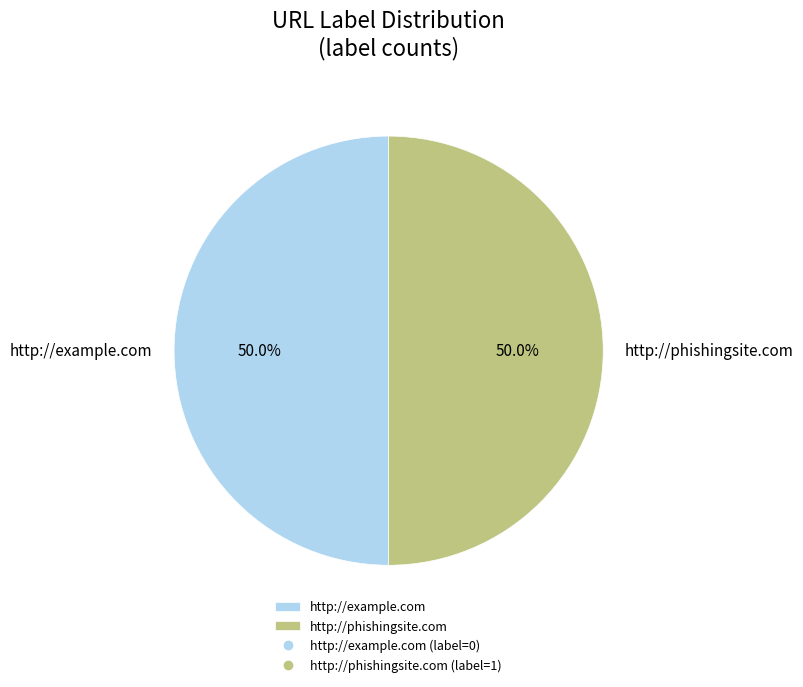

To the nearest percent, what is the difference between the largest and smallest slice percentages?

0%